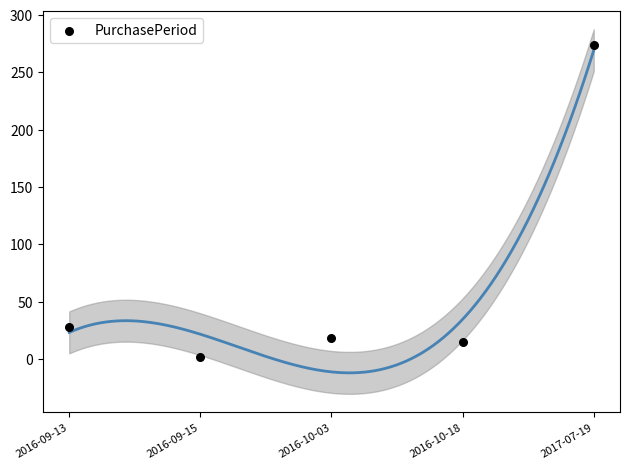

What Y value in the scatter plot is closest to 138?

28